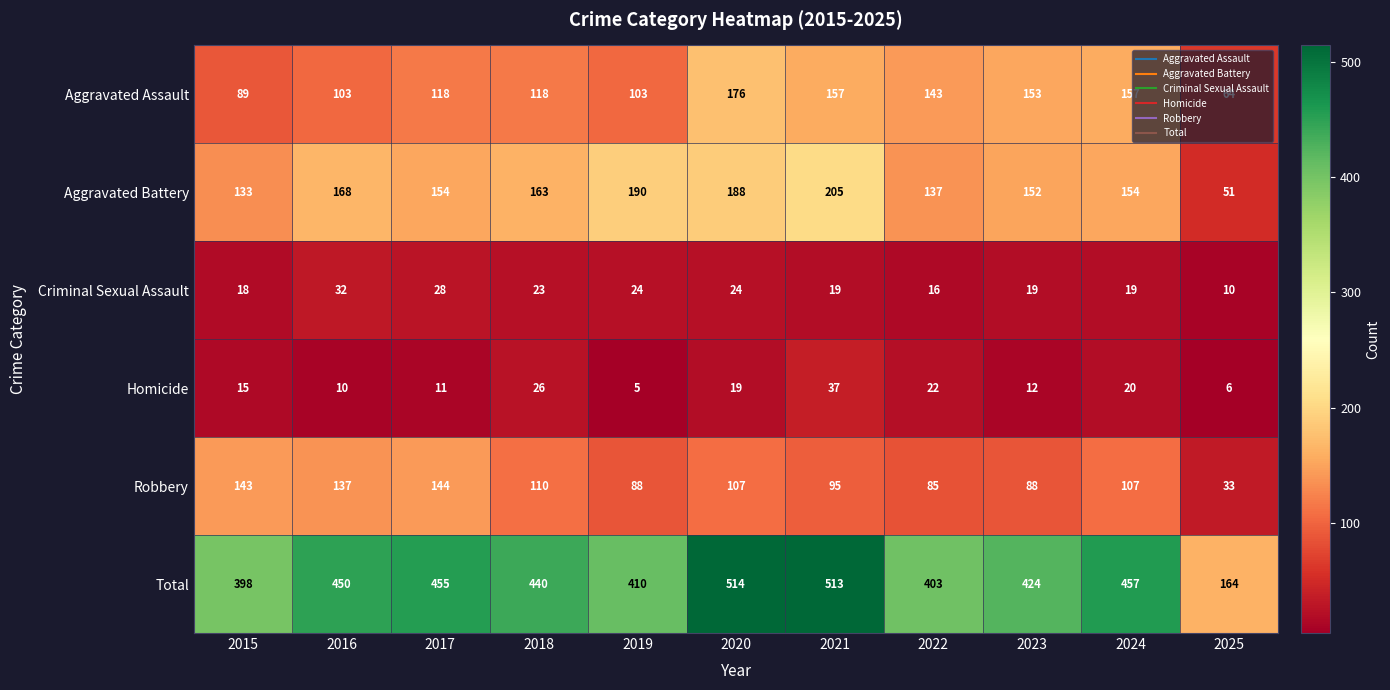

What is the sum of all Total values?

4628